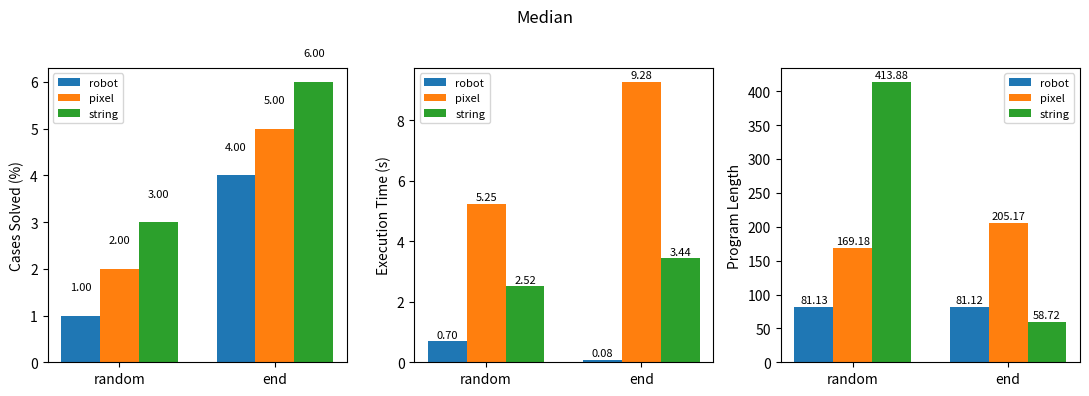

How many bars are there in each group?

3